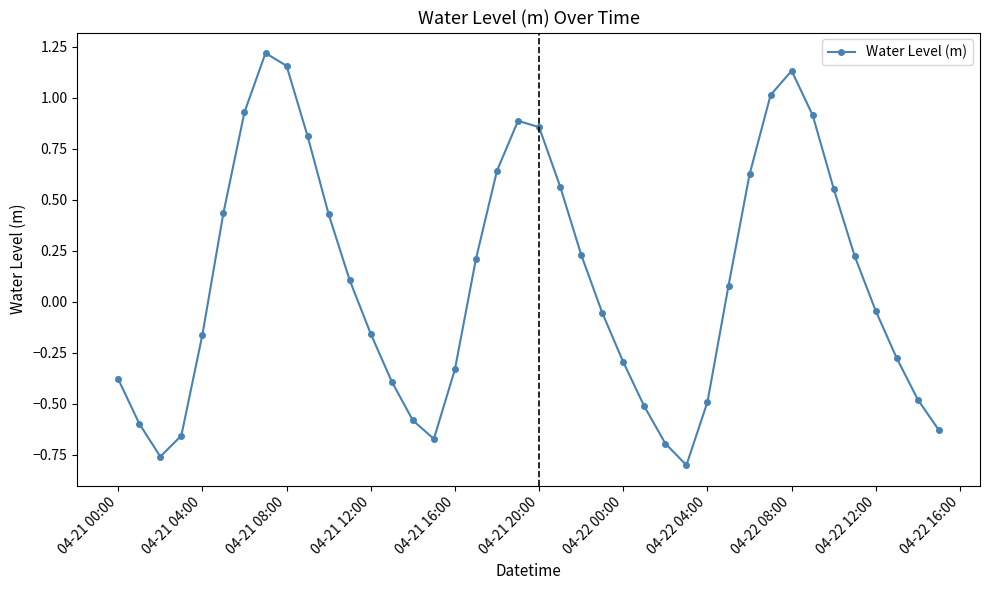

Count the number of values greater than 0.

20